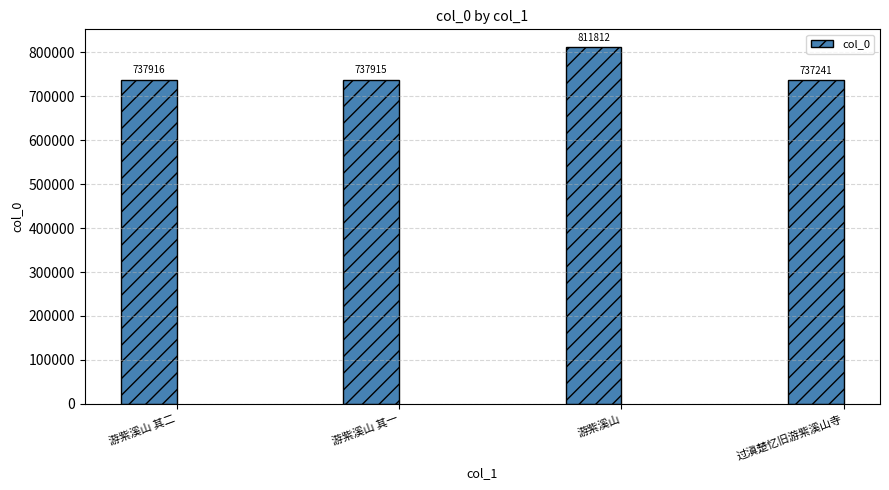

What is the change in value from 游紫溪山 其二 to 过滇楚忆旧游紫溪山寺?

-675